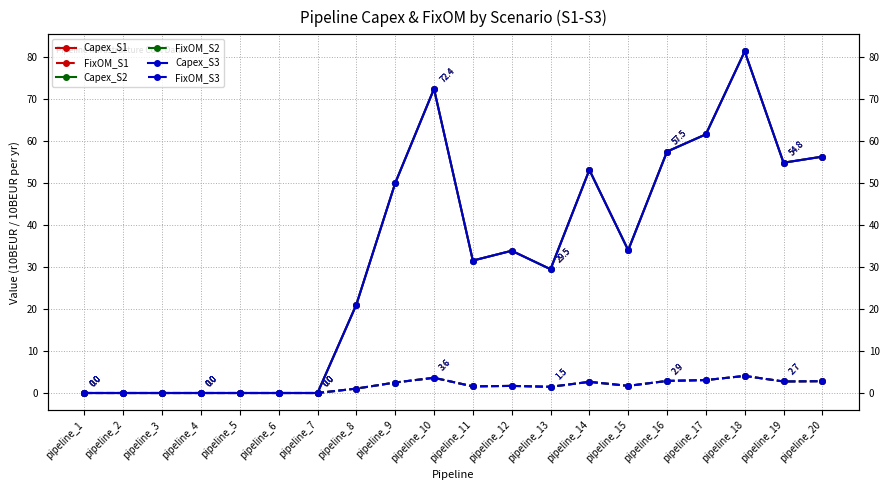

In Capex_S3, how many points are higher than both neighbors (excluding endpoints)?

4